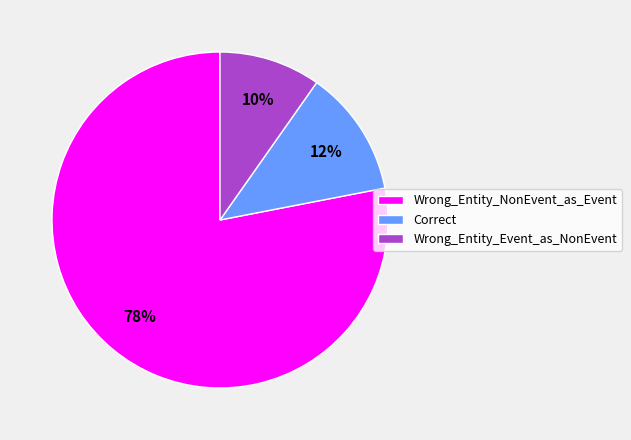

Which has a higher value, Wrong_Entity_NonEvent_as_Event or Wrong_Entity_Event_as_NonEvent?

Wrong_Entity_NonEvent_as_Event